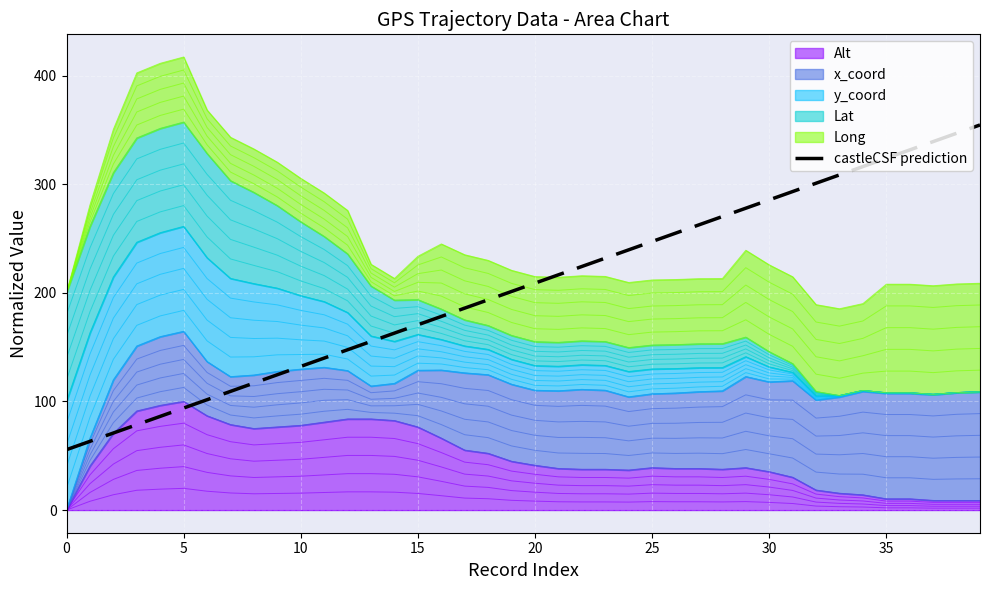

The value at 25 is 35.1. True or false?

False